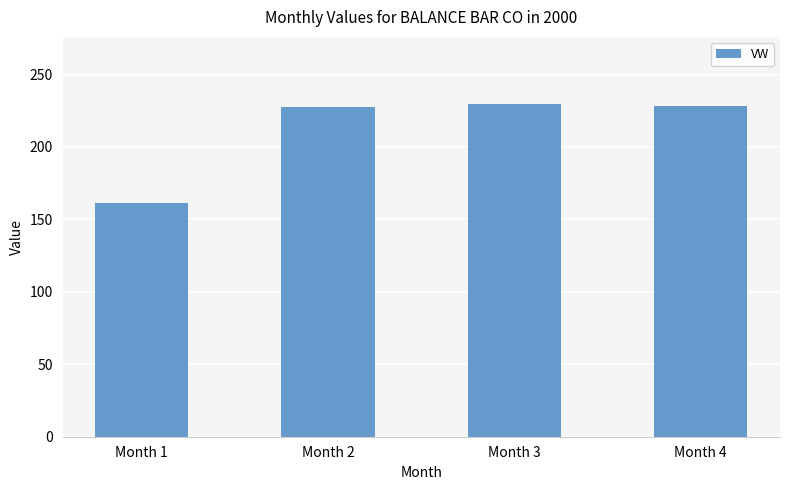

What is the sum of all values?

847.5